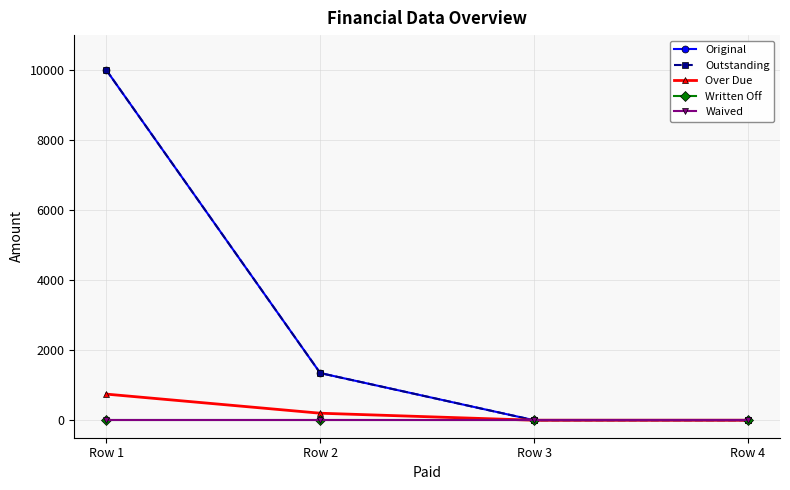

Is this an area chart (filled region under the line)?

No